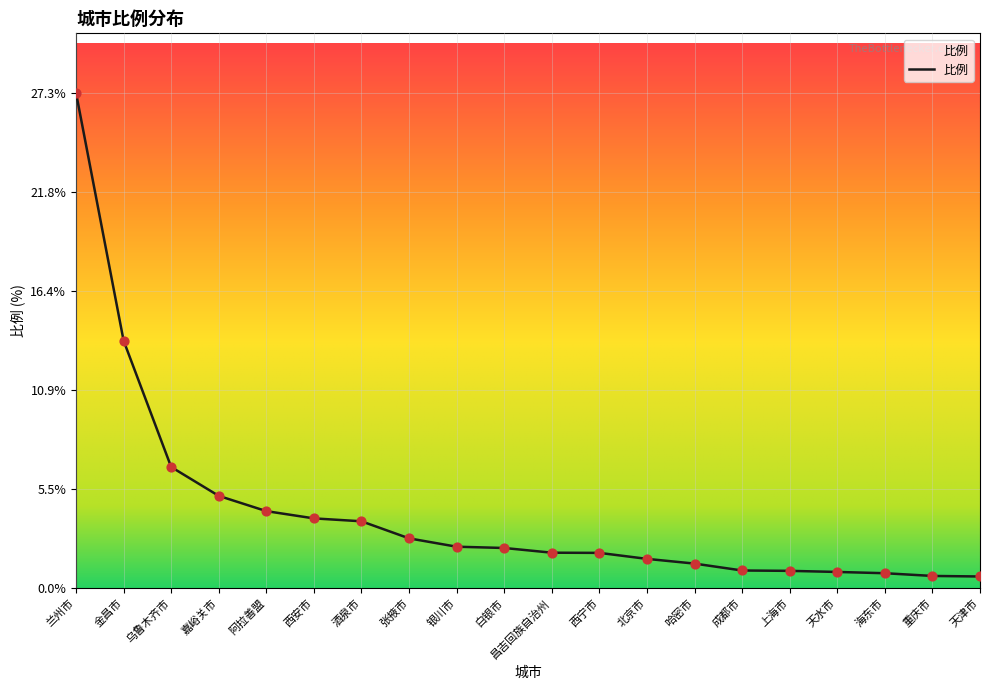

Which has a higher value, 成都市 or 嘉峪关市?

嘉峪关市